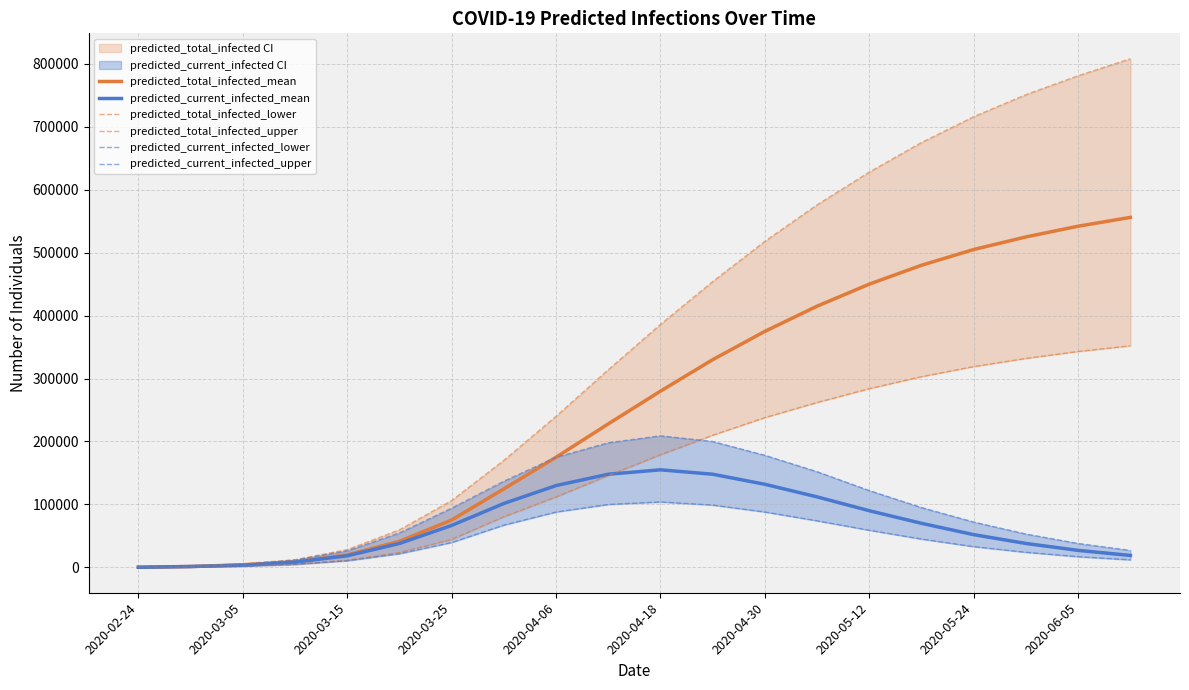

What is the difference between the maximum and second lowest values in the predicted_total_infected_upper series?

806020